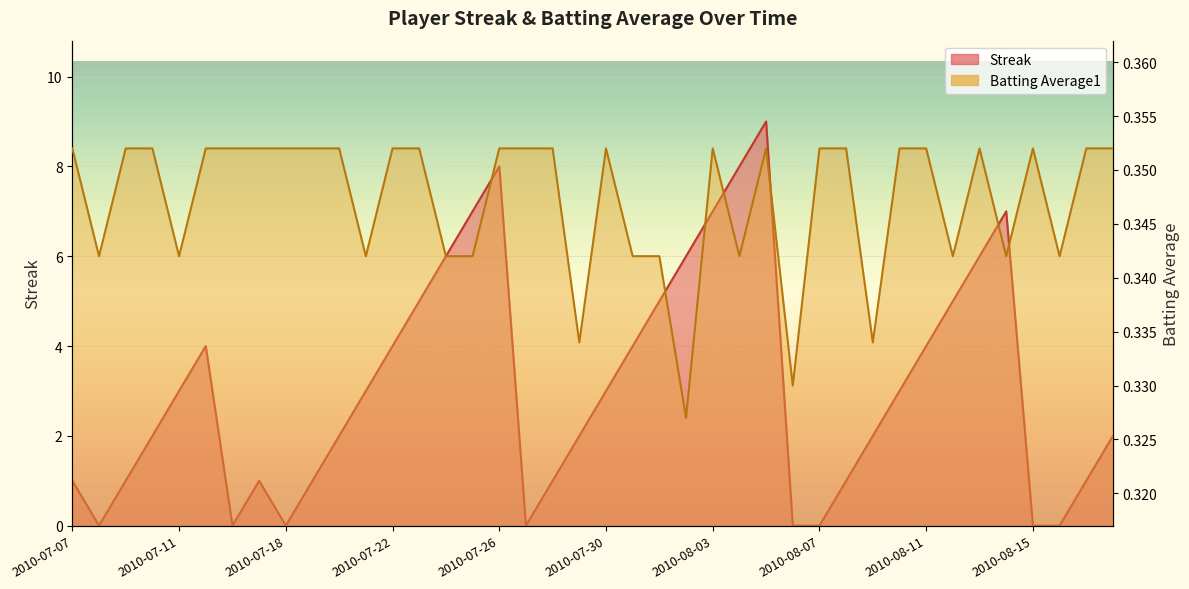

What are all the series names shown in the legend?

Streak, Batting Average1